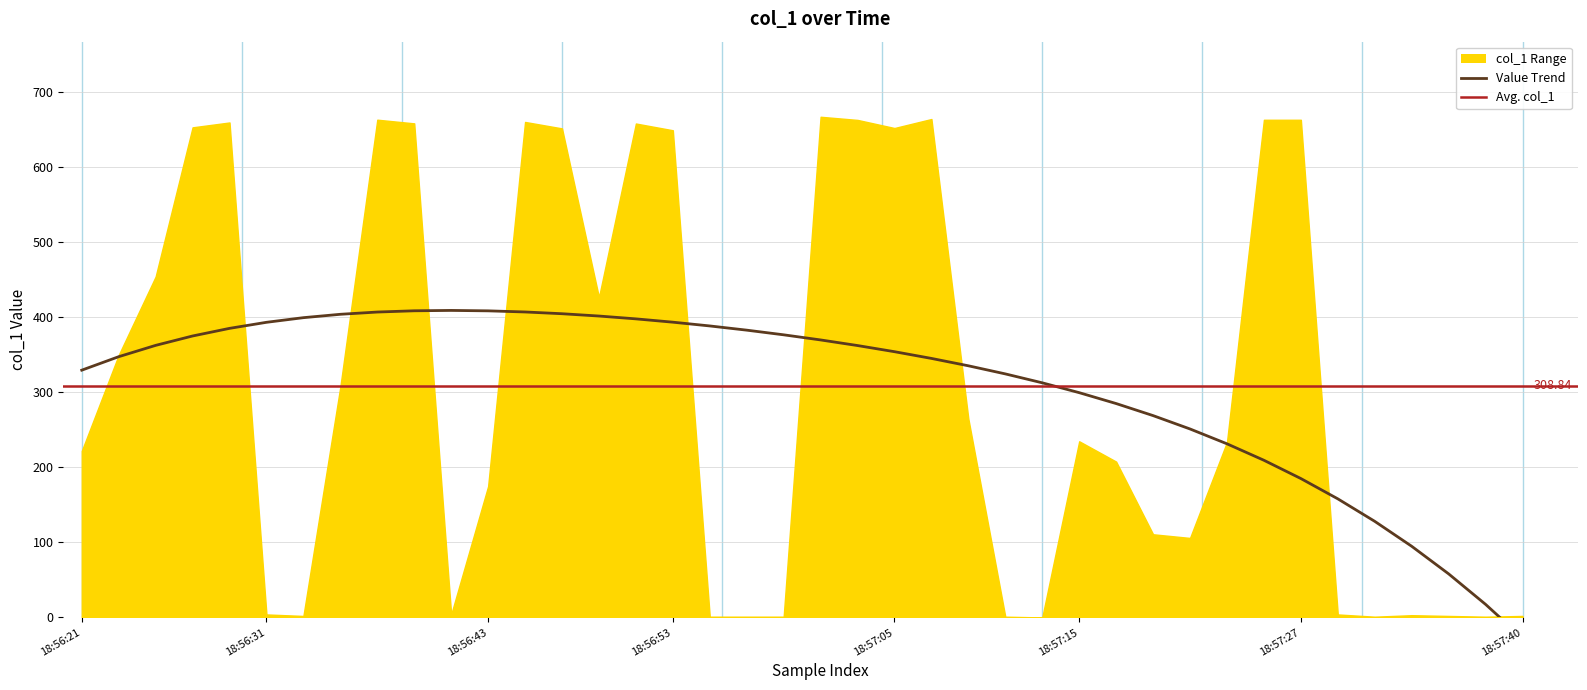

Is it true that the value at 2019-06-16 18:57:32 is 0.4?

False